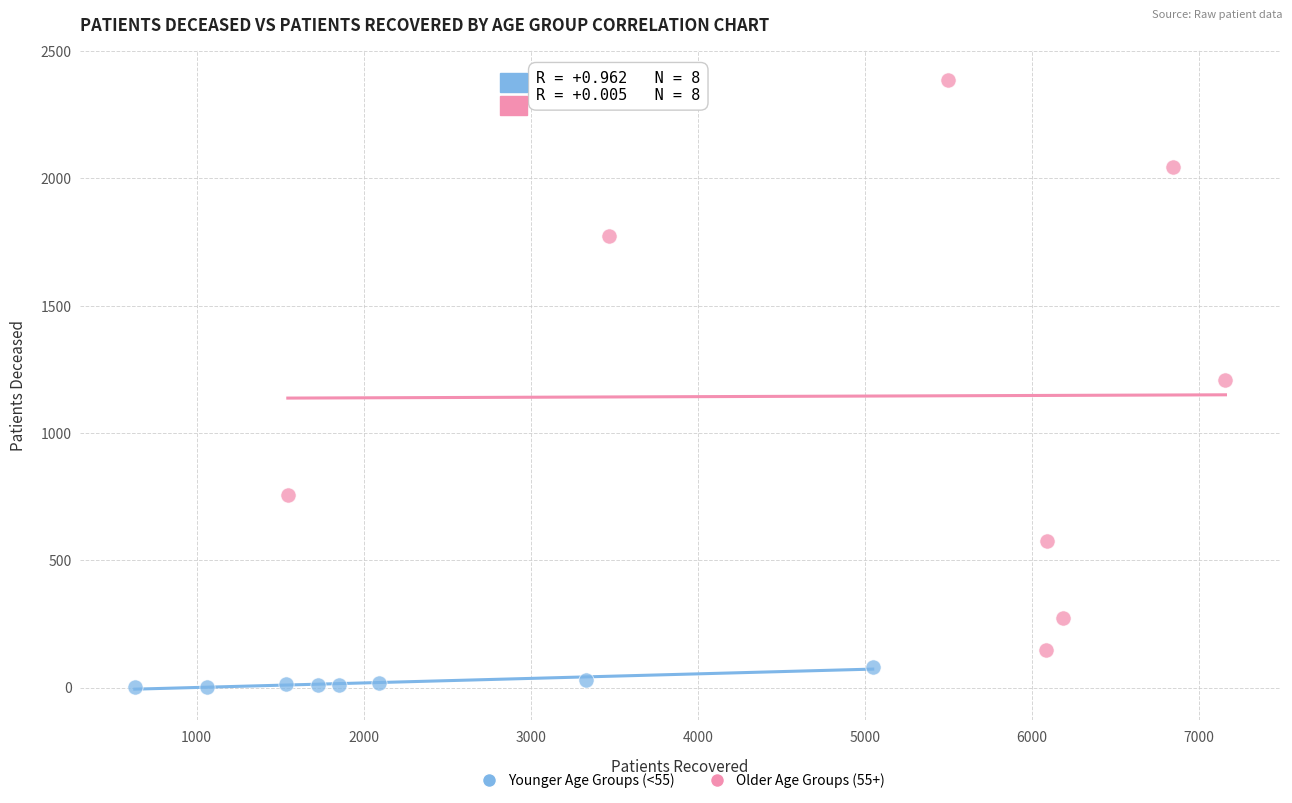

What are all the series names shown in the legend?

Younger Age Groups (<55), Older Age Groups (55+)